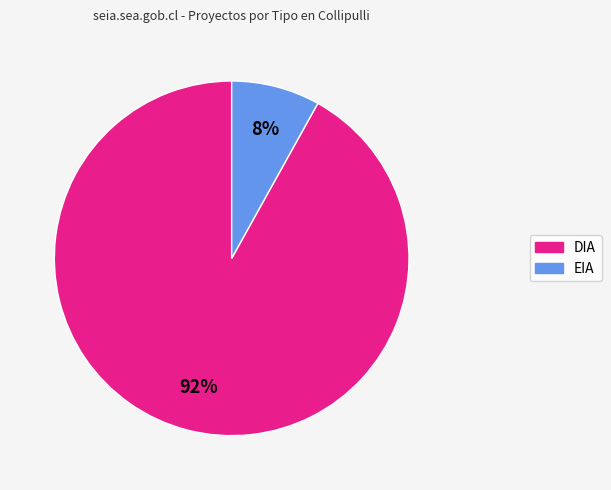

To the nearest percent, what is the average slice percentage?

50%